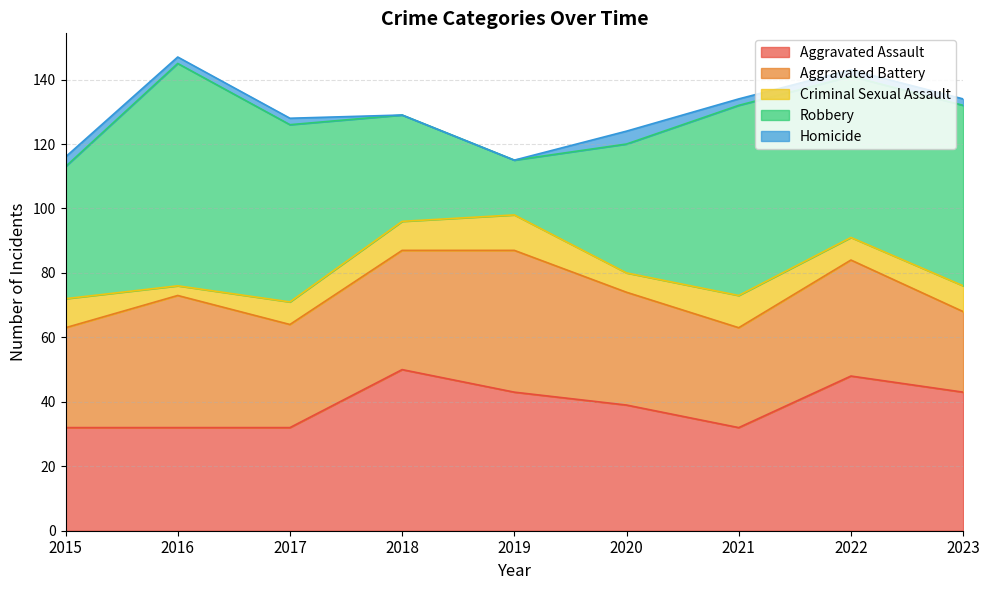

What are all the series names shown in the legend?

Aggravated Assault, Aggravated Battery, Criminal Sexual Assault, Robbery, Homicide